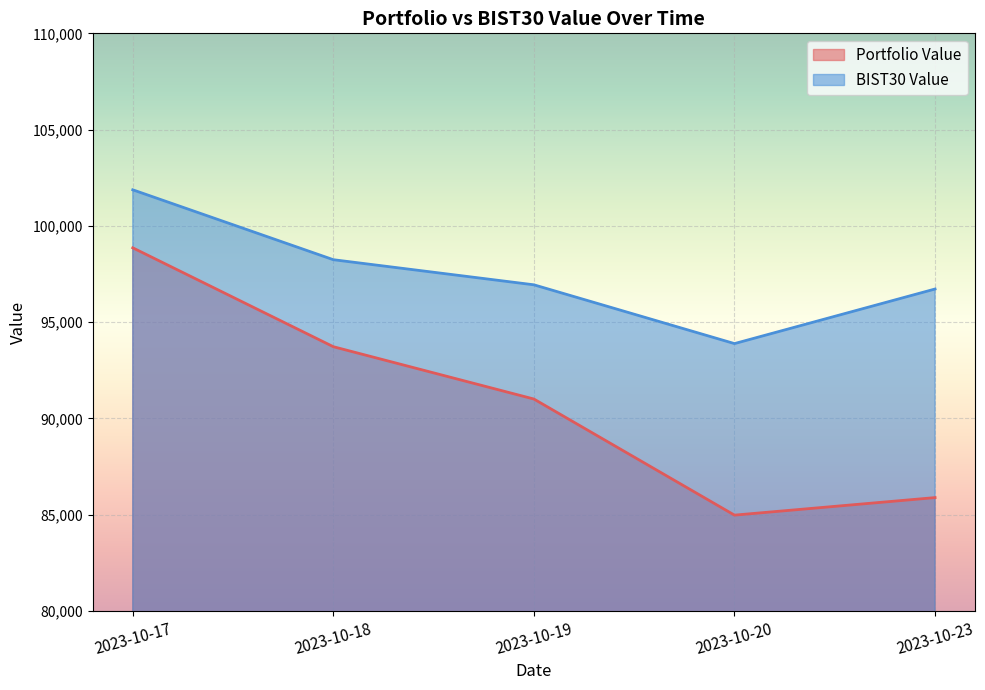

Which series changed the most between 2023-10-18 and 2023-10-23?

Portfolio Value